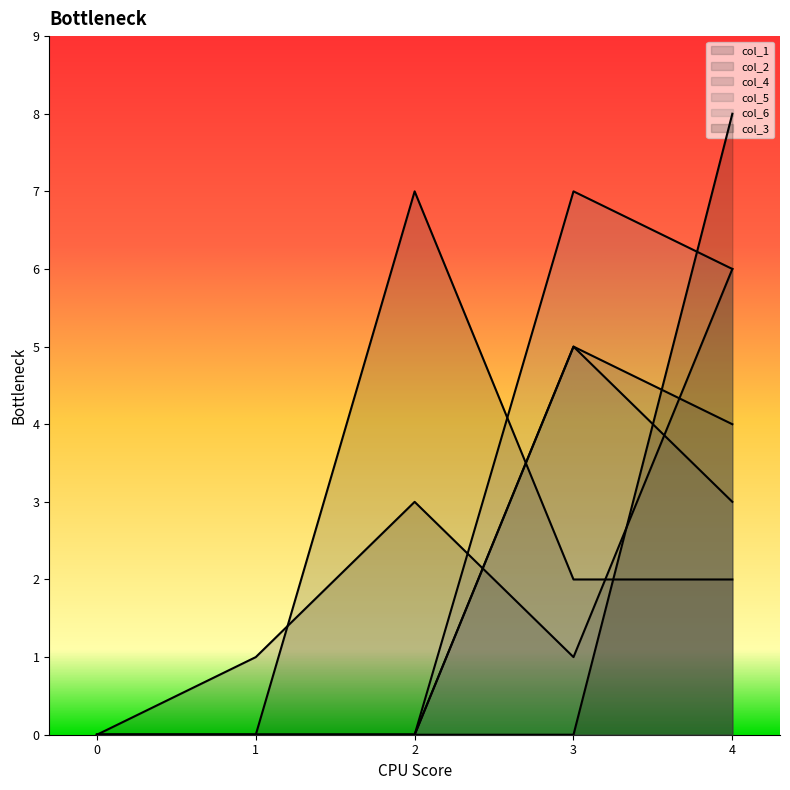

What is the highest value of the col_4 series?

5